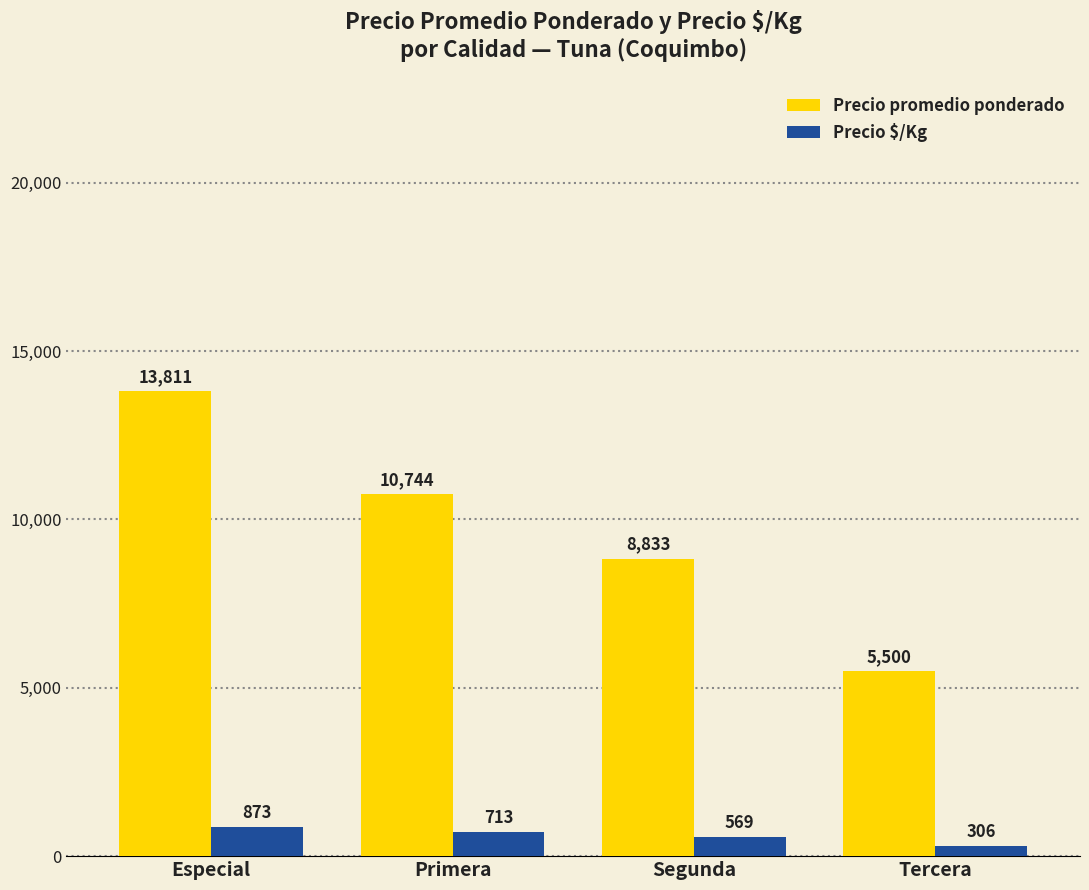

What is the label of the 3rd bar from the left?

Segunda